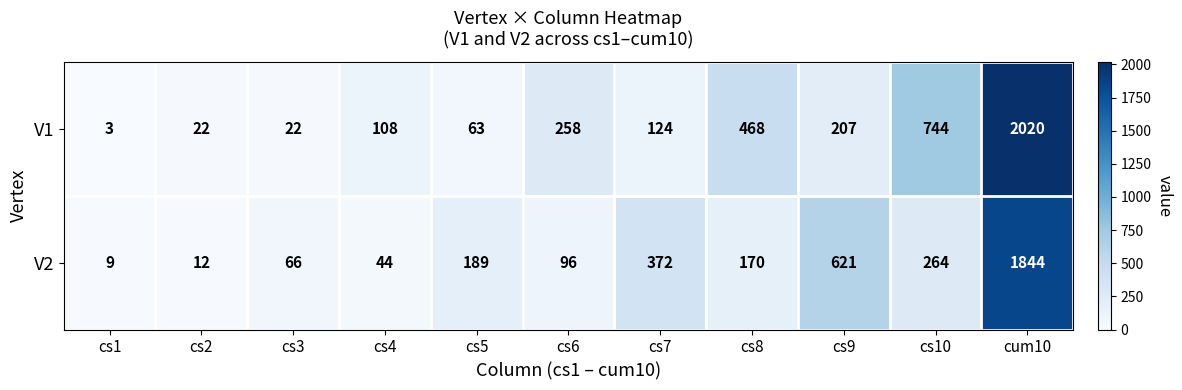

Which series has the largest total across all categories?

V1